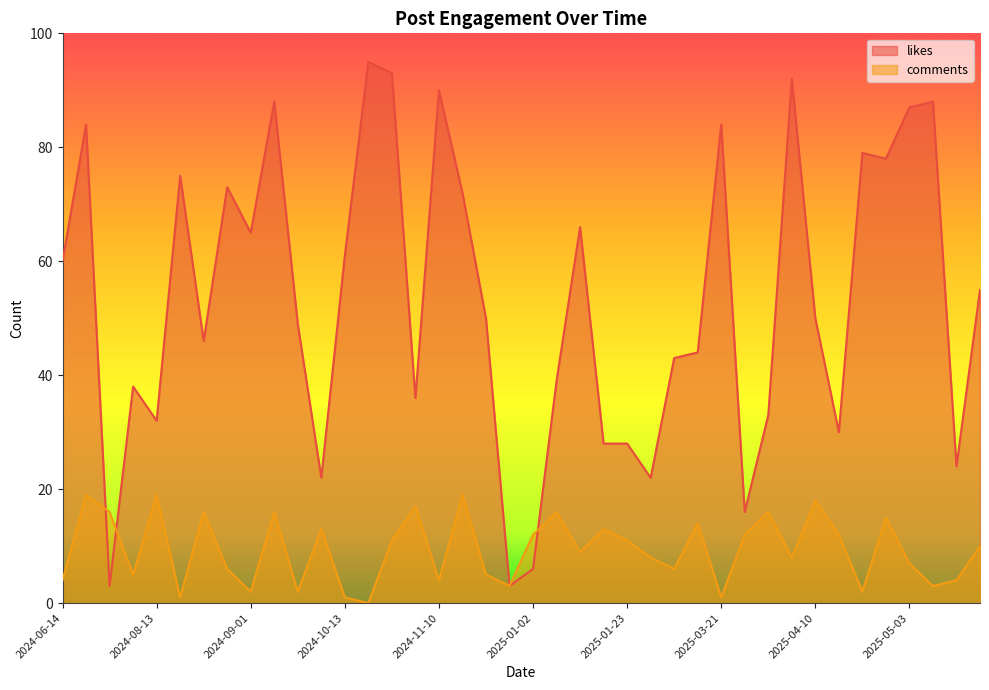

True or false: comments and likes intersect in this chart.

True